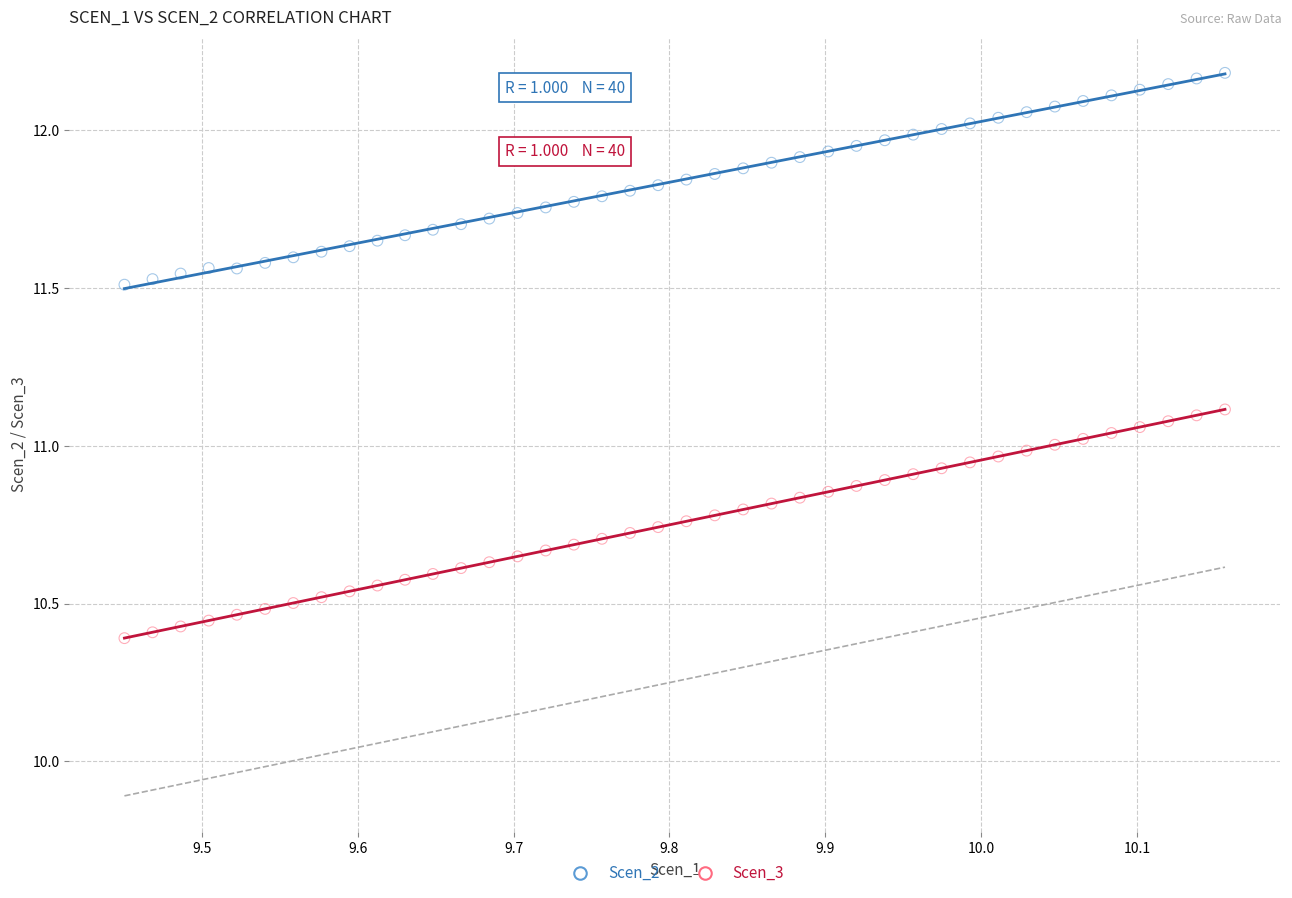

Across all data points, what is the range of X values (max minus min)?

0.7